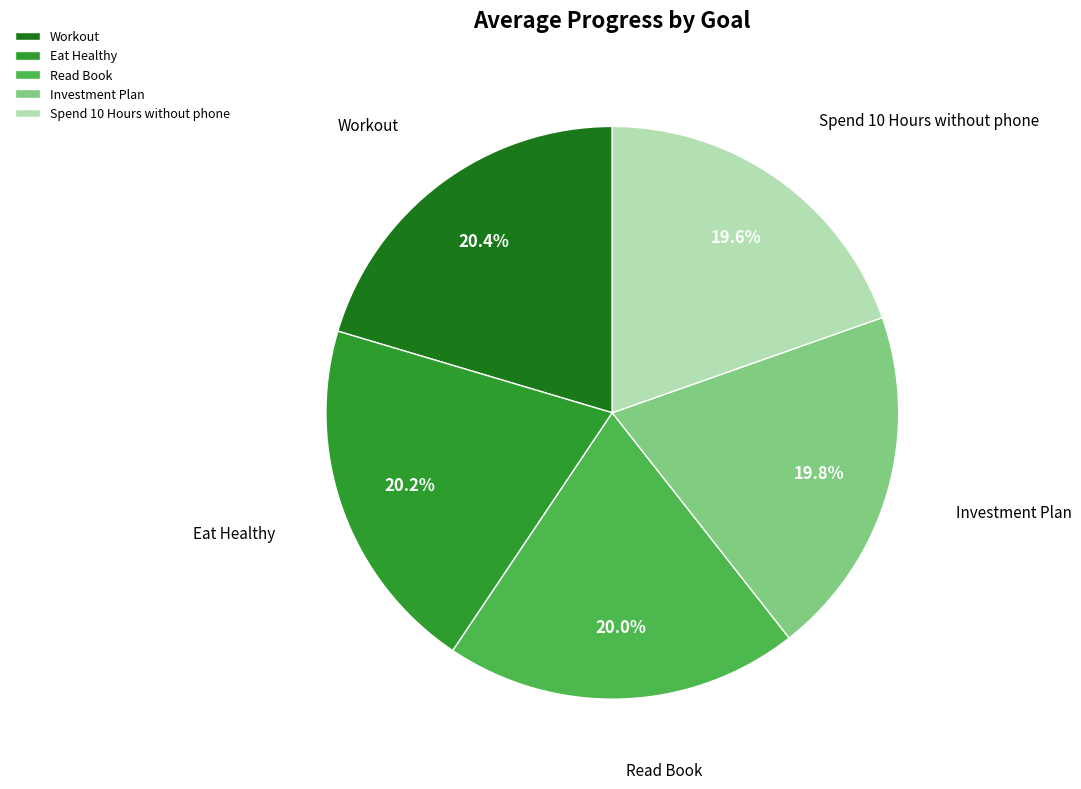

Is Read Book the majority of the pie?

No